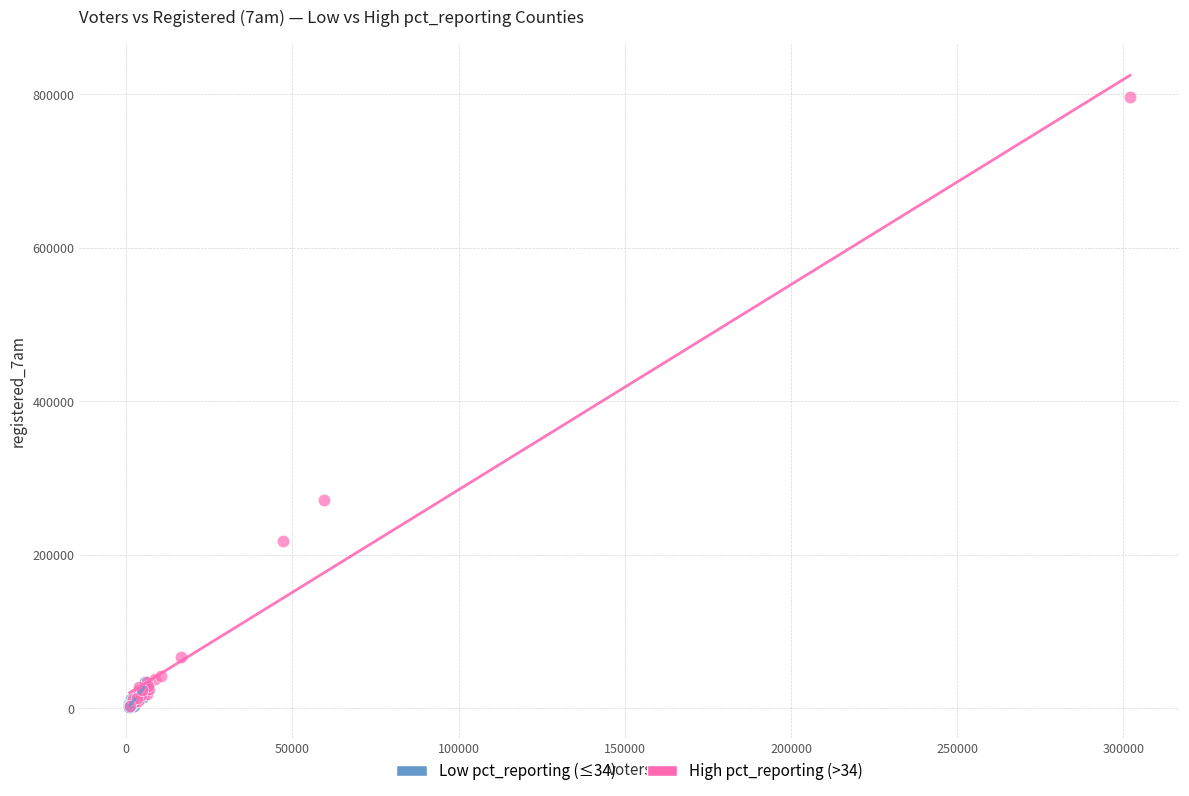

Which series has the widest spread of Y values?

High pct_reporting (>34)